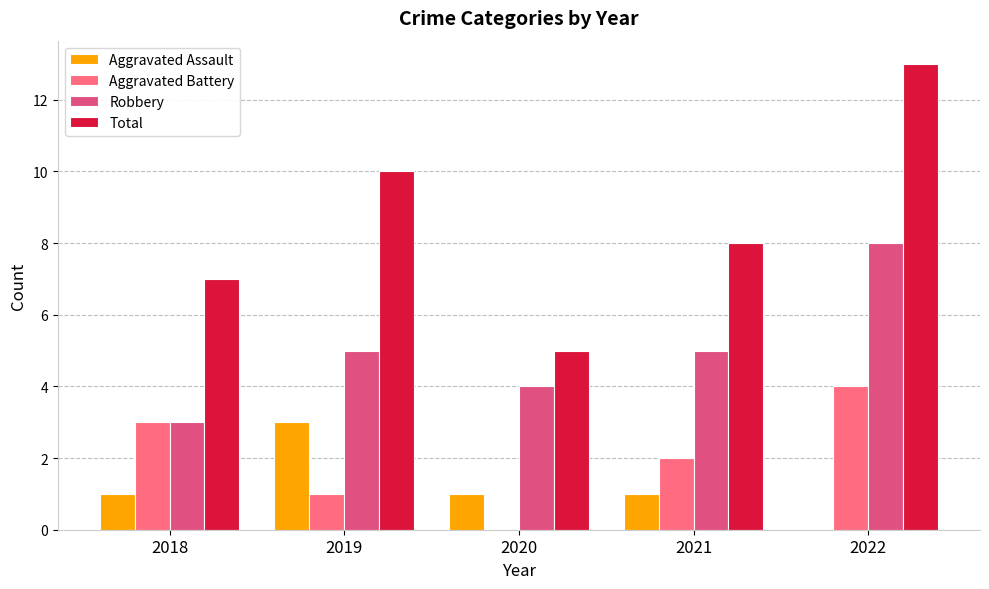

Reading left to right, transcribe all the data shown in this chart.

Aggravated Assault: 1	3	1	1	0
Aggravated Battery: 3	1	0	2	4
Robbery: 3	5	4	5	8
Total: 7	10	5	8	13